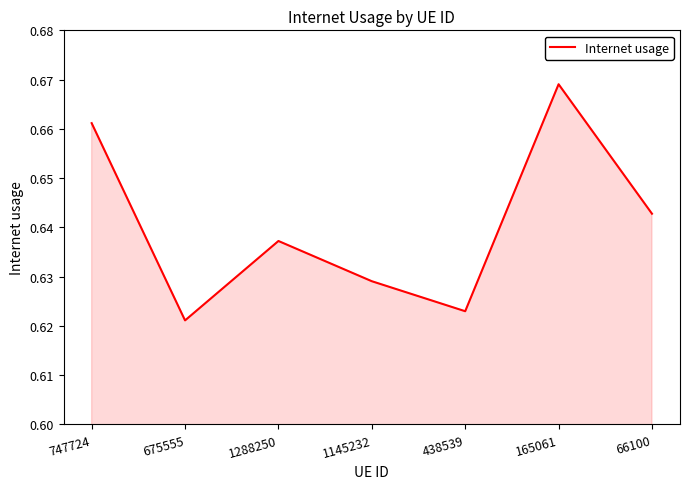

Which category has the lowest value across all series?

675555